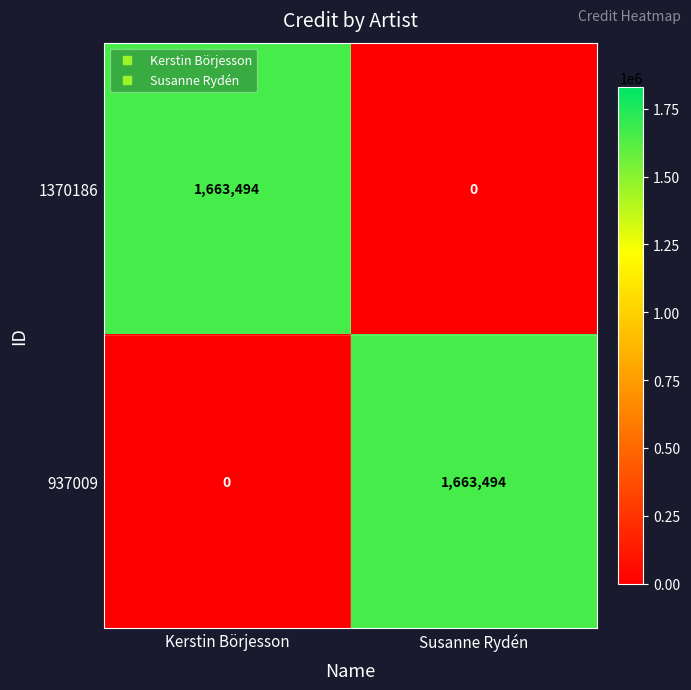

What is the difference between the maximum and minimum values in the 1370186 series?

1663494